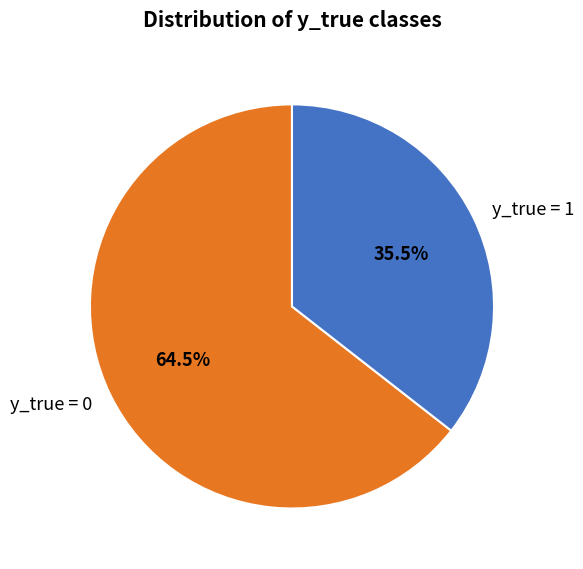

To the nearest percent, what is the difference between the y_true = 1 and y_true = 0 slice percentages?

29%